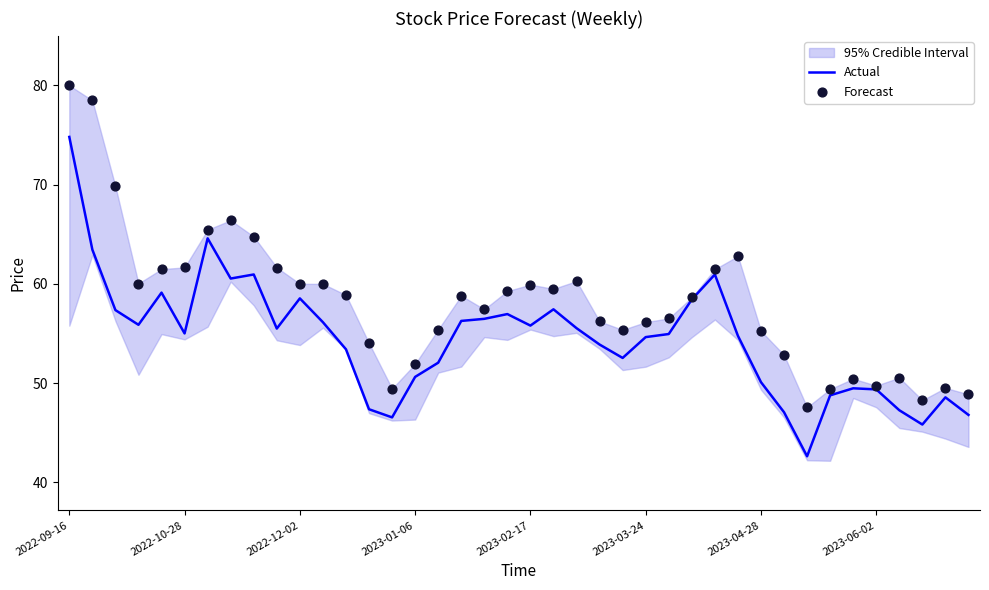

At how many categories does at least one series exceed 59?

18